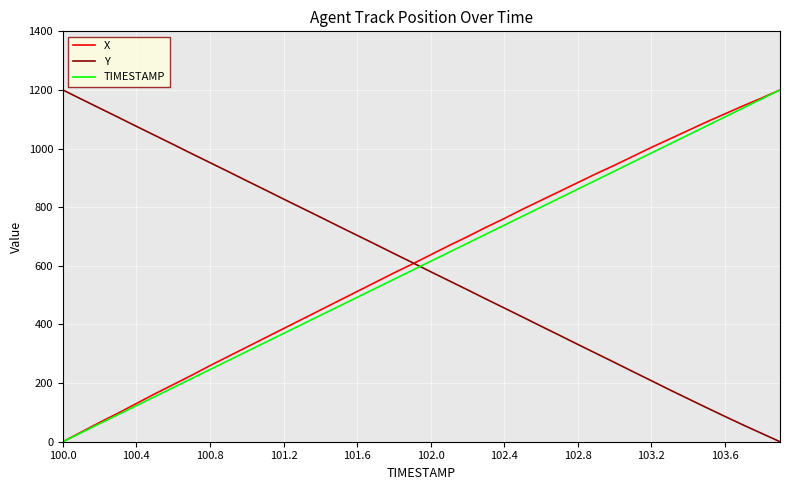

What is the greatest value displayed?

1200.0